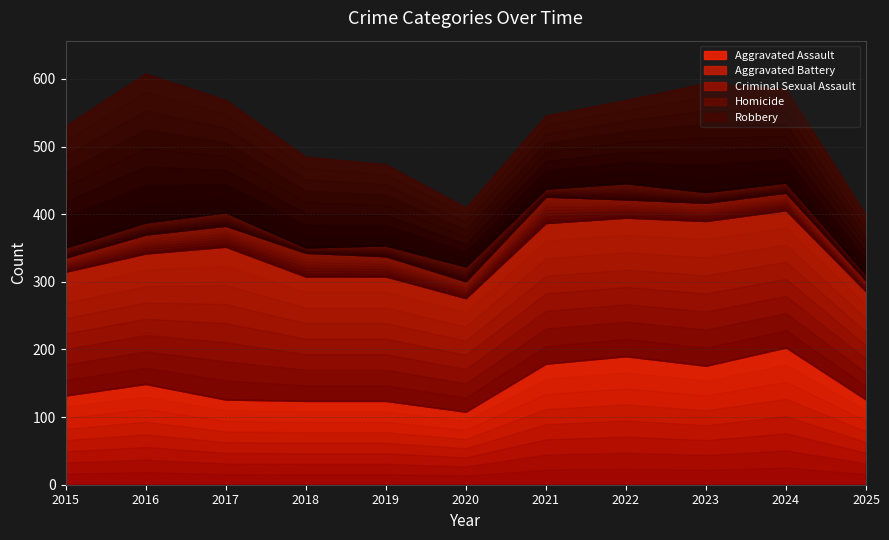

True or false: Robbery and Homicide intersect in this chart.

False